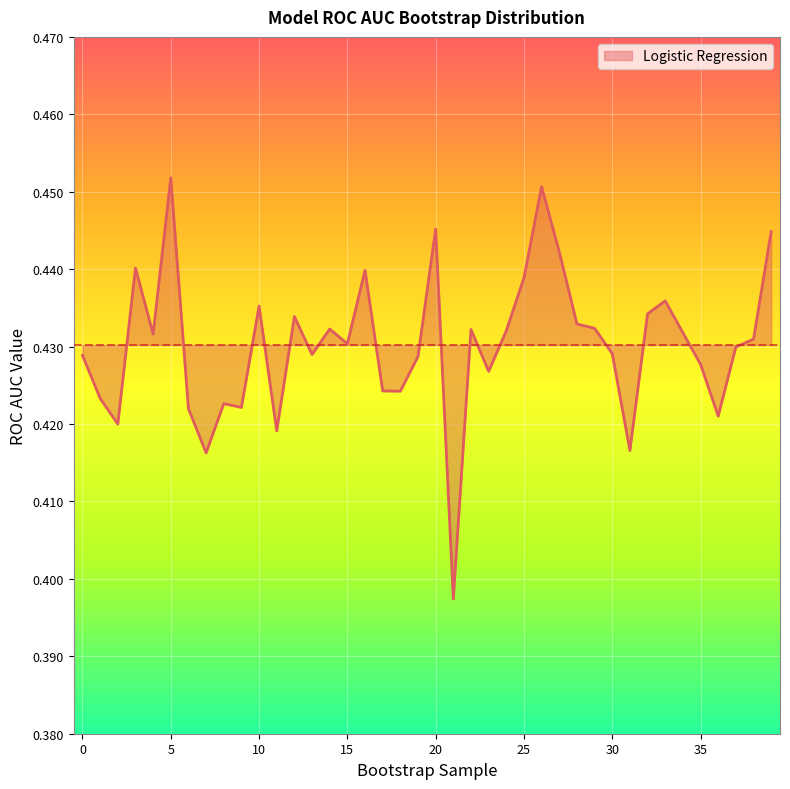

What is the value of the 16th point from the left?

0.4